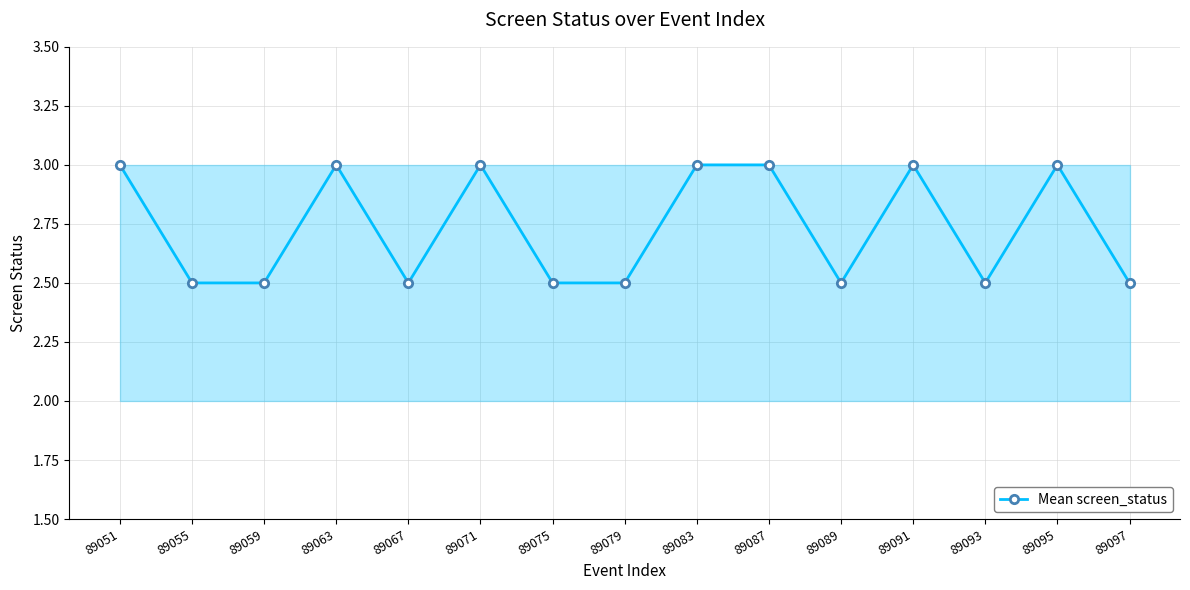

What is the average value?

2.7